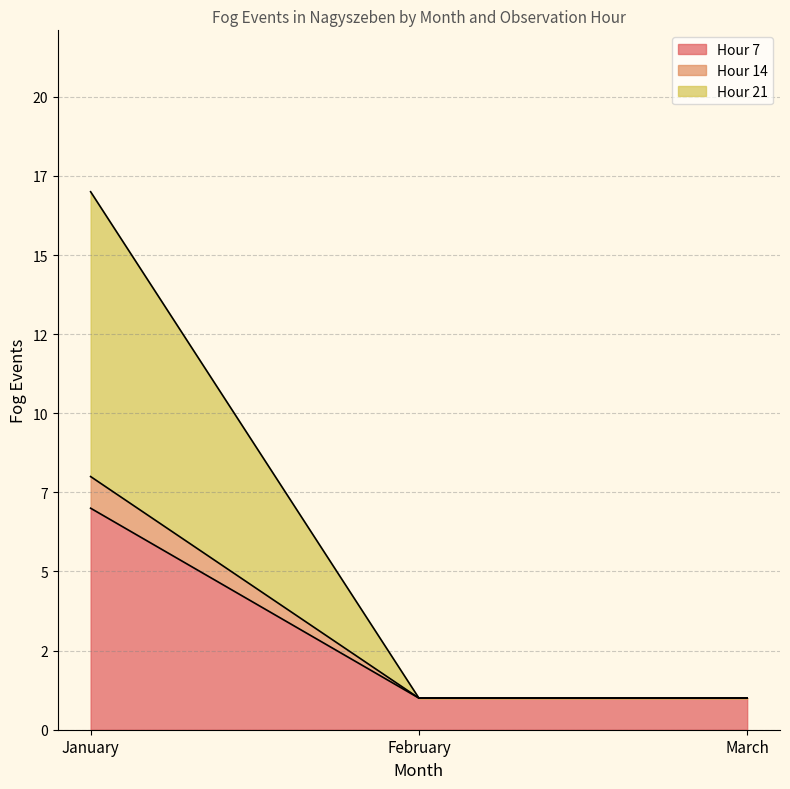

What are all the series names shown in the legend?

Hour 7, Hour 14, Hour 21